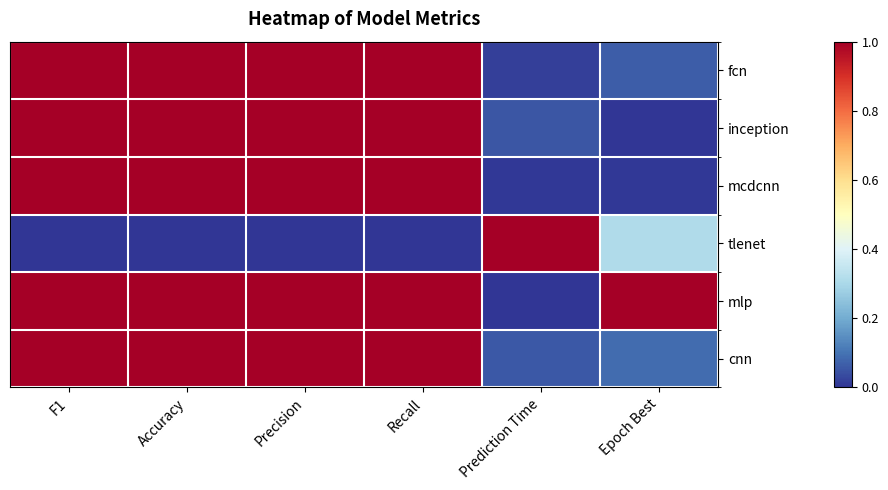

Which series changed the most between F1 and Prediction Time?

tlenet